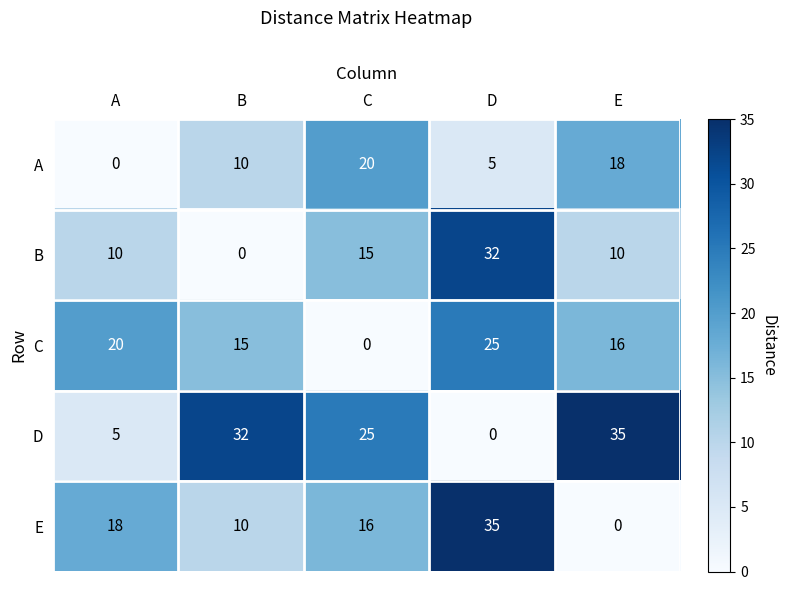

Where does the D series first go above 25?

B